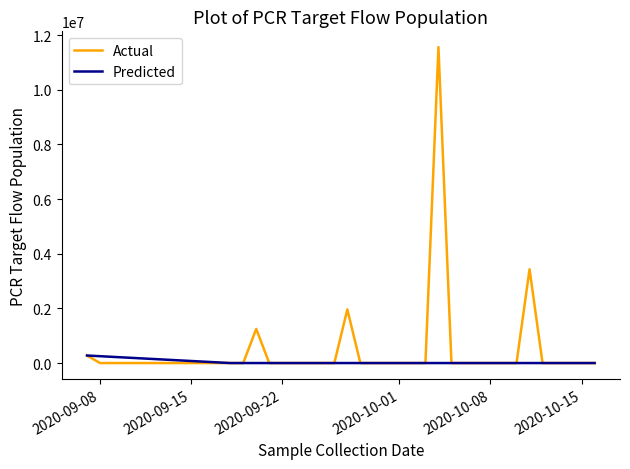

What is the highest value of the Predicted series?

275933.7